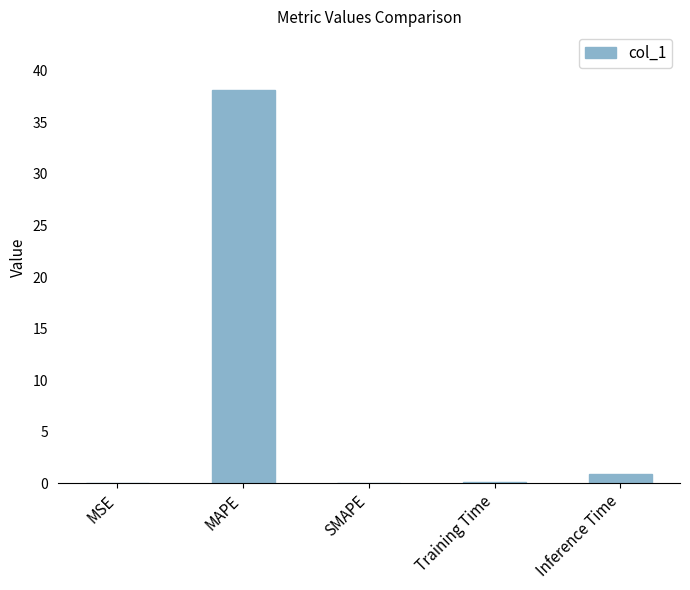

What is the change in value from MAPE to Inference Time?

-37.2